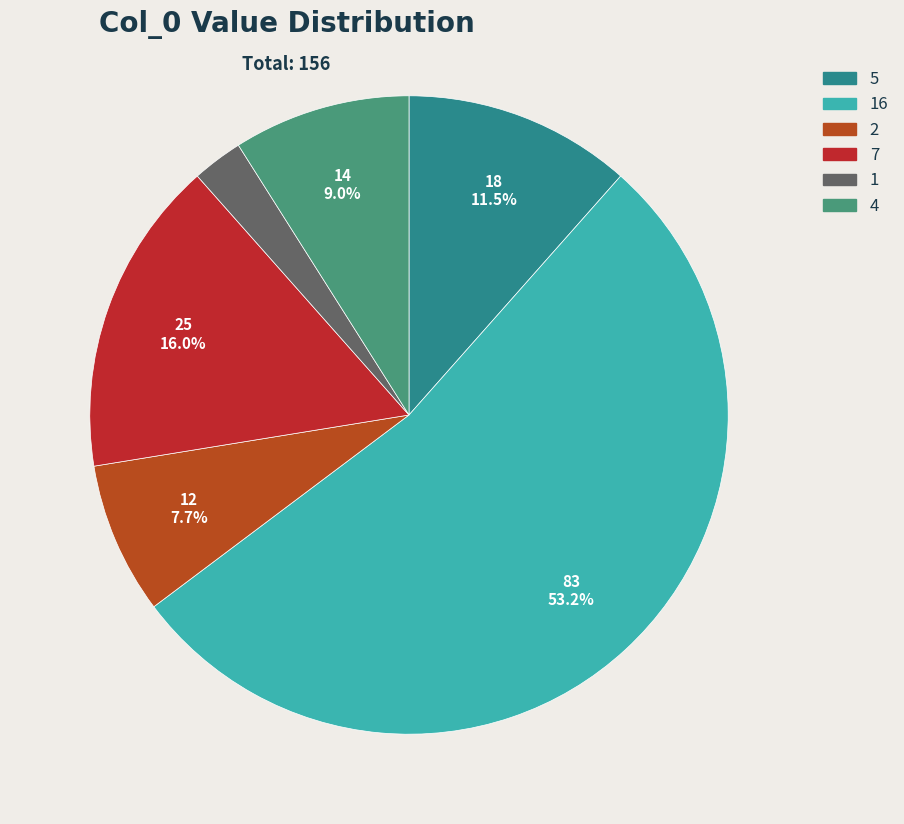

Count the number of slices in the pie.

6